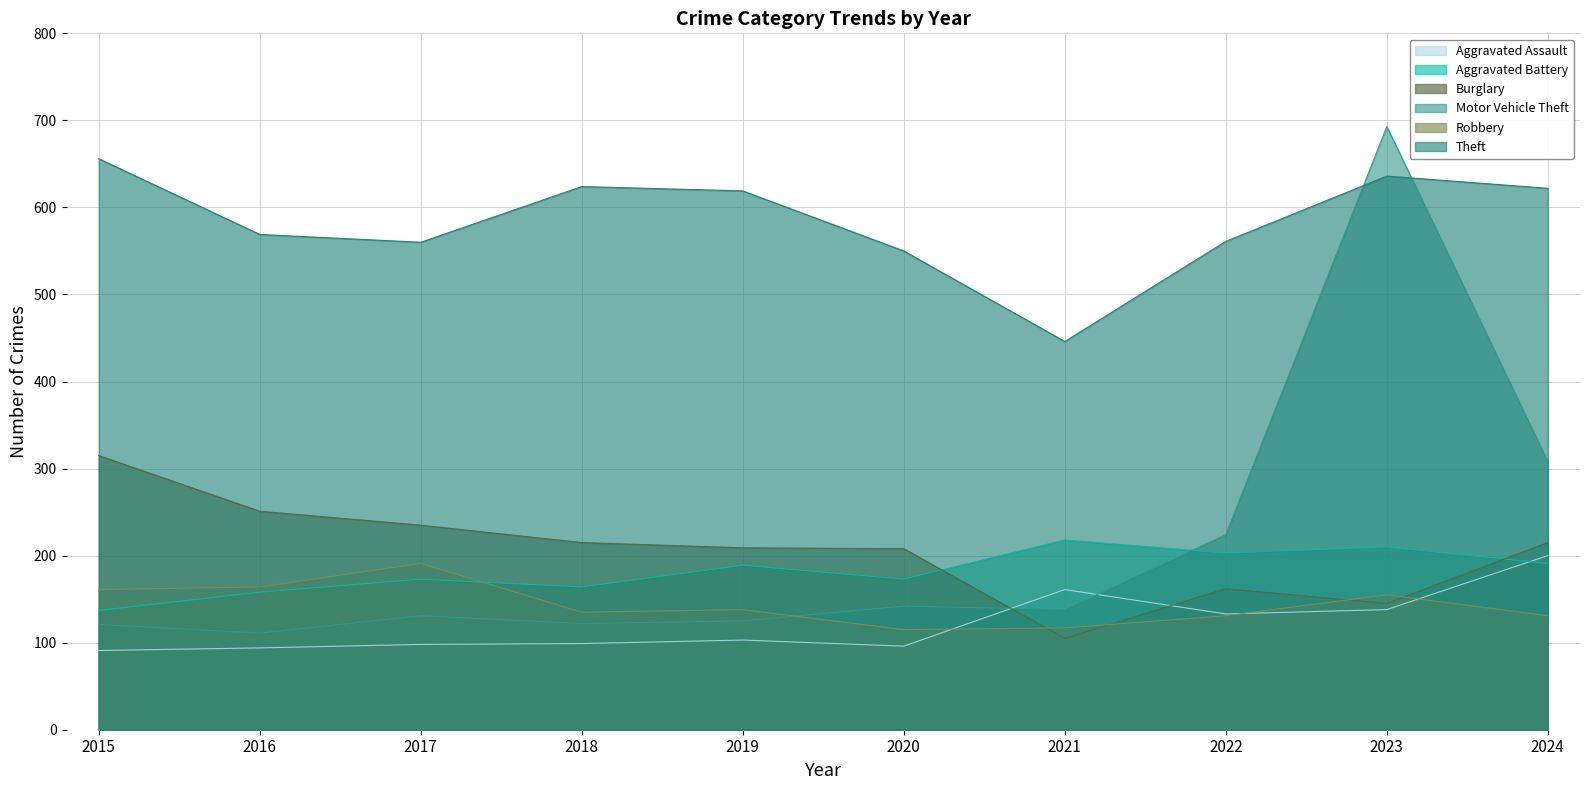

At which category is the sum across all series the highest?

2023